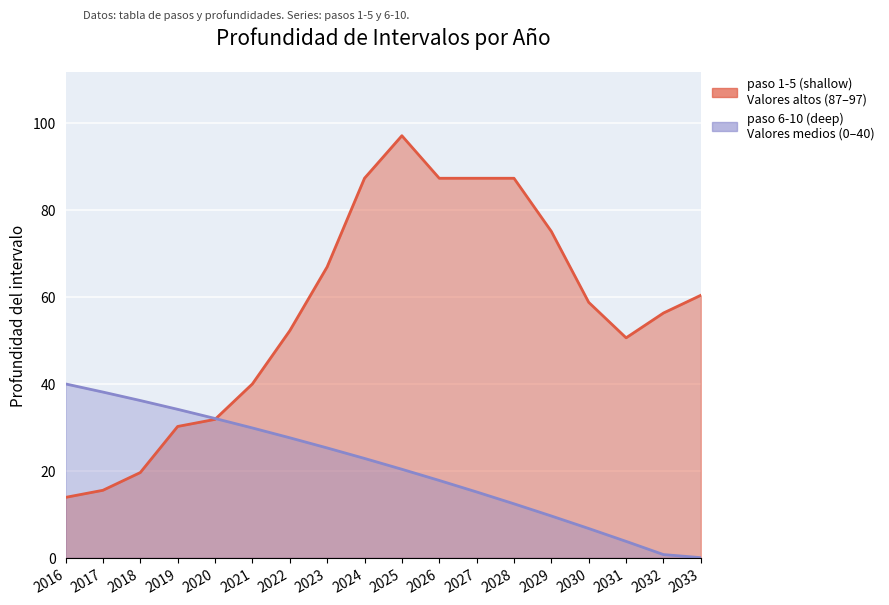

At which label does paso 6-10 (deep) first exceed 22?

2016